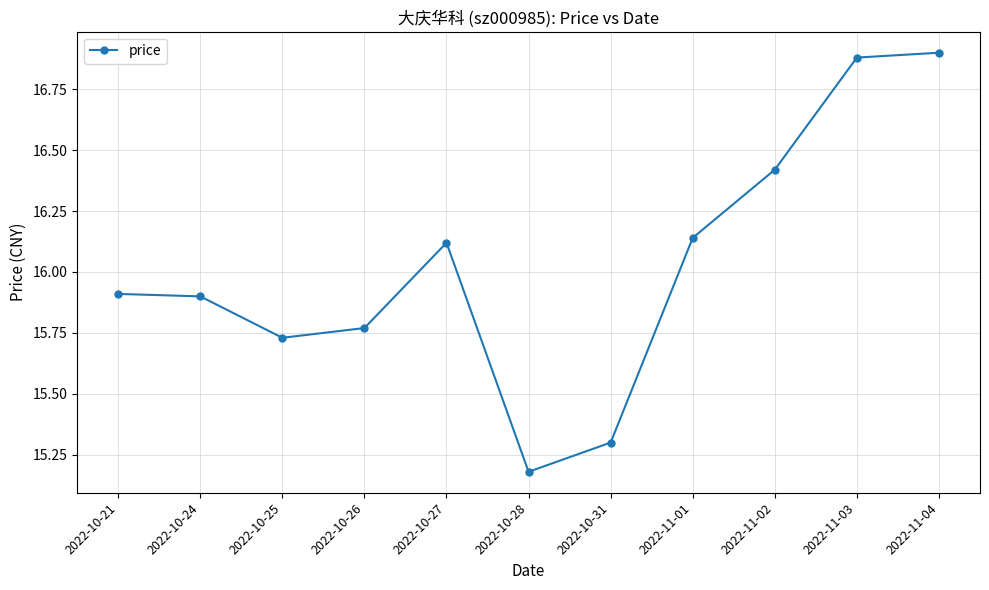

The chart shows a value of 3.3 at 2022-10-25. True or false?

False